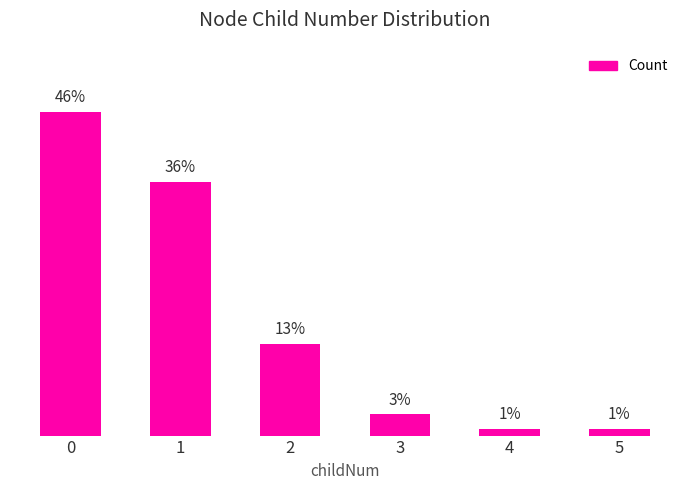

Are the bars horizontal?

No